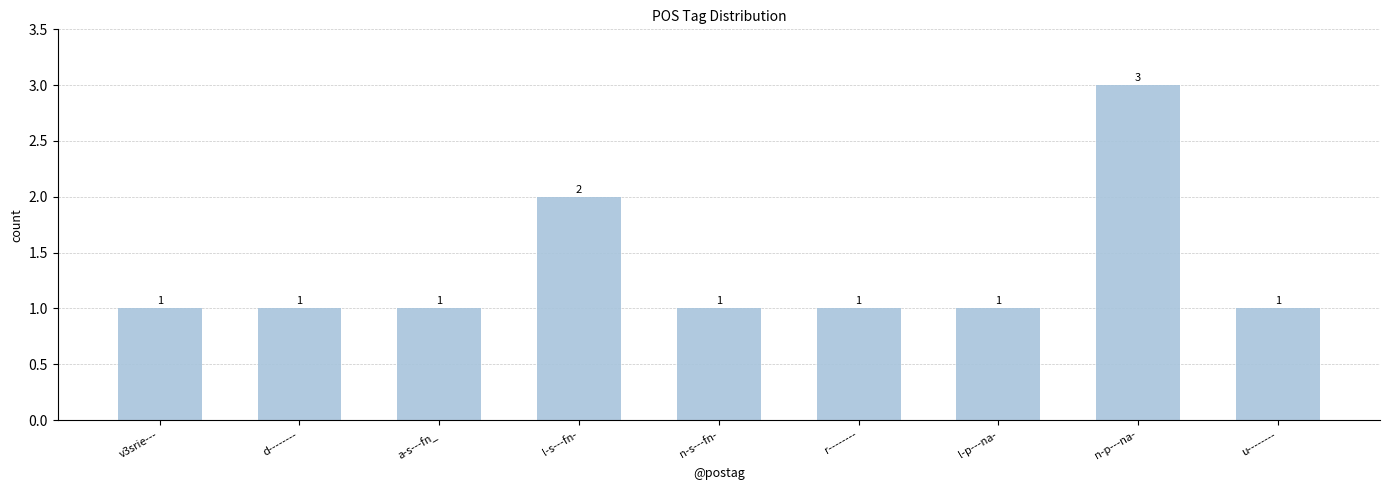

What is the label of the 1st bar from the left?

v3srie---